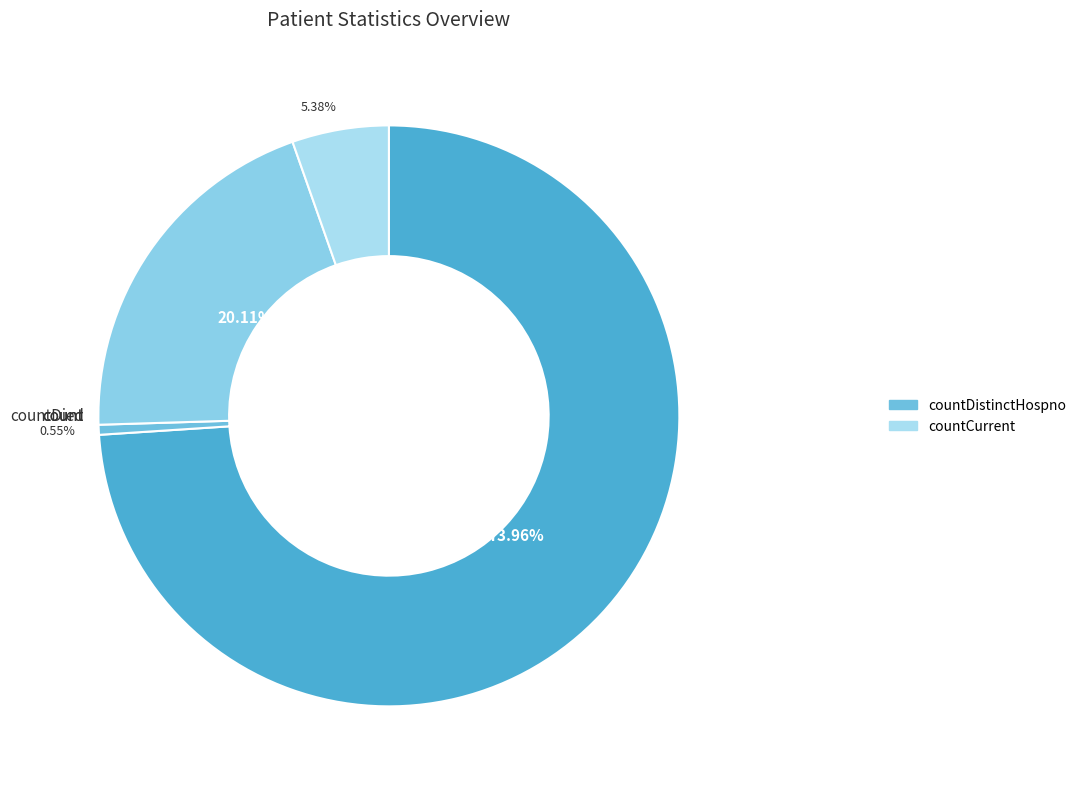

How many segments does this pie chart have?

4